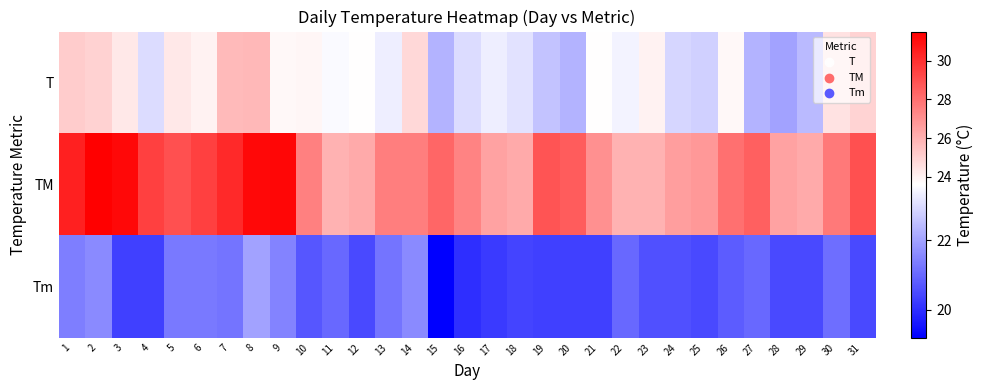

List the series in order of their peak value, highest first.

TM, T, Tm